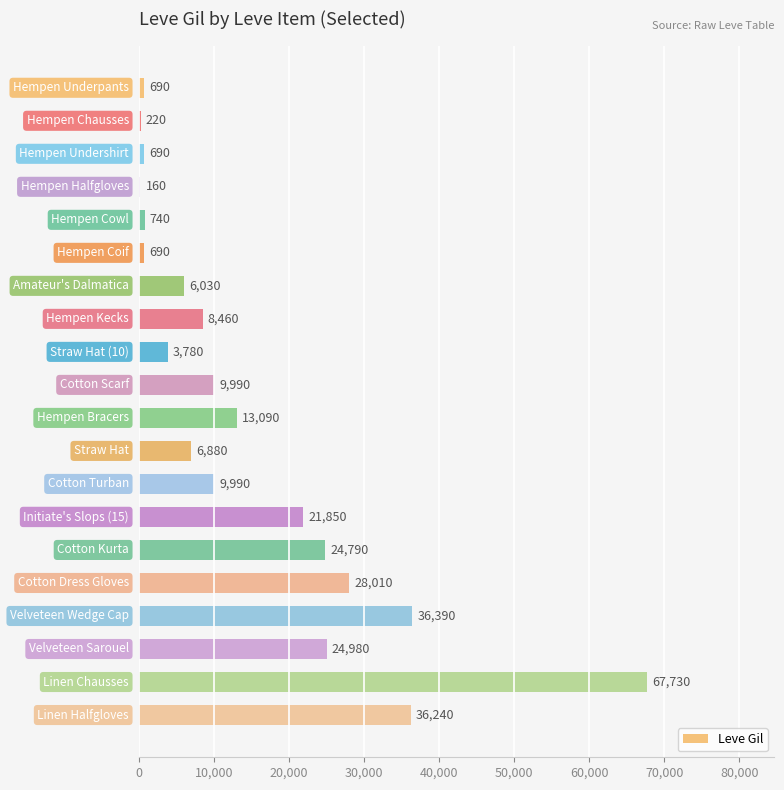

What is the greatest value displayed?

67730